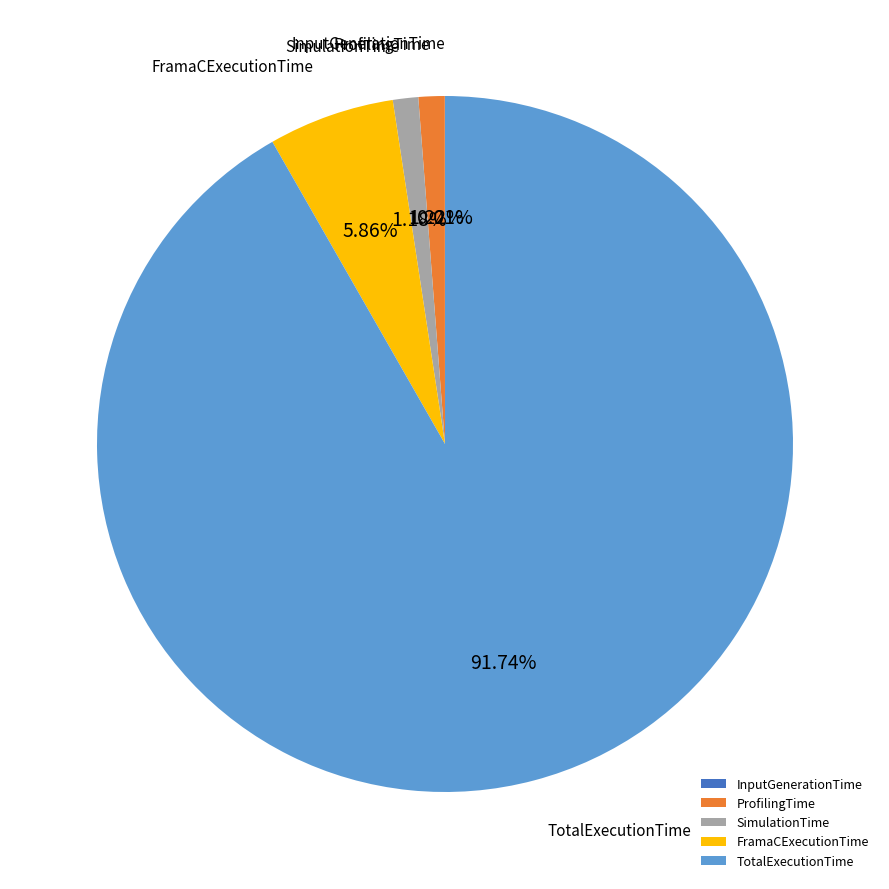

Is there a majority slice in this chart?

Yes